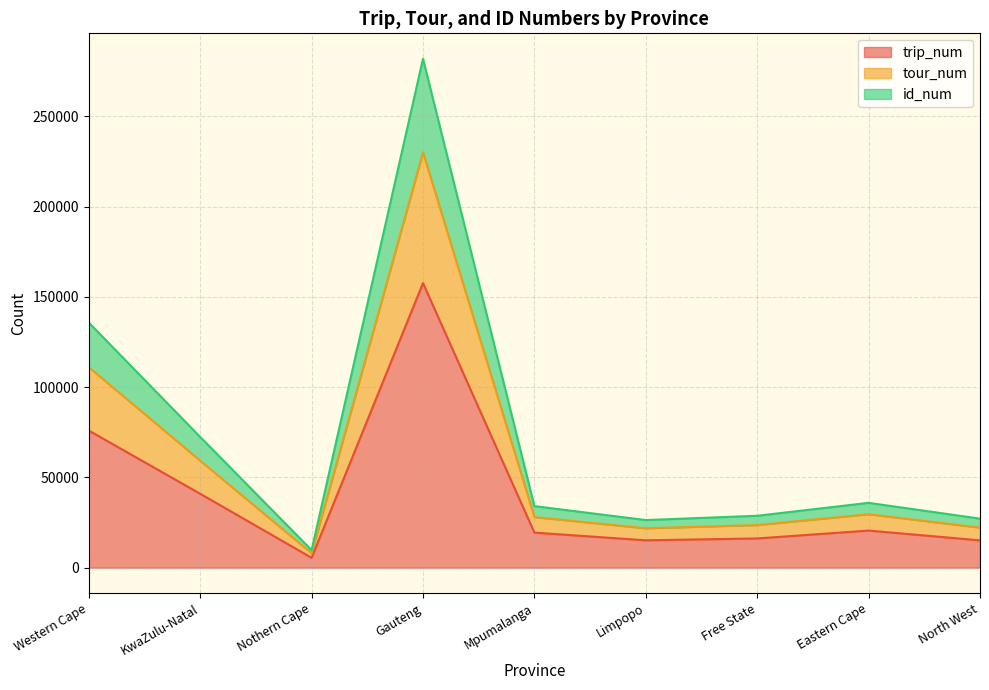

True or false: tour_num and trip_num intersect in this chart.

False